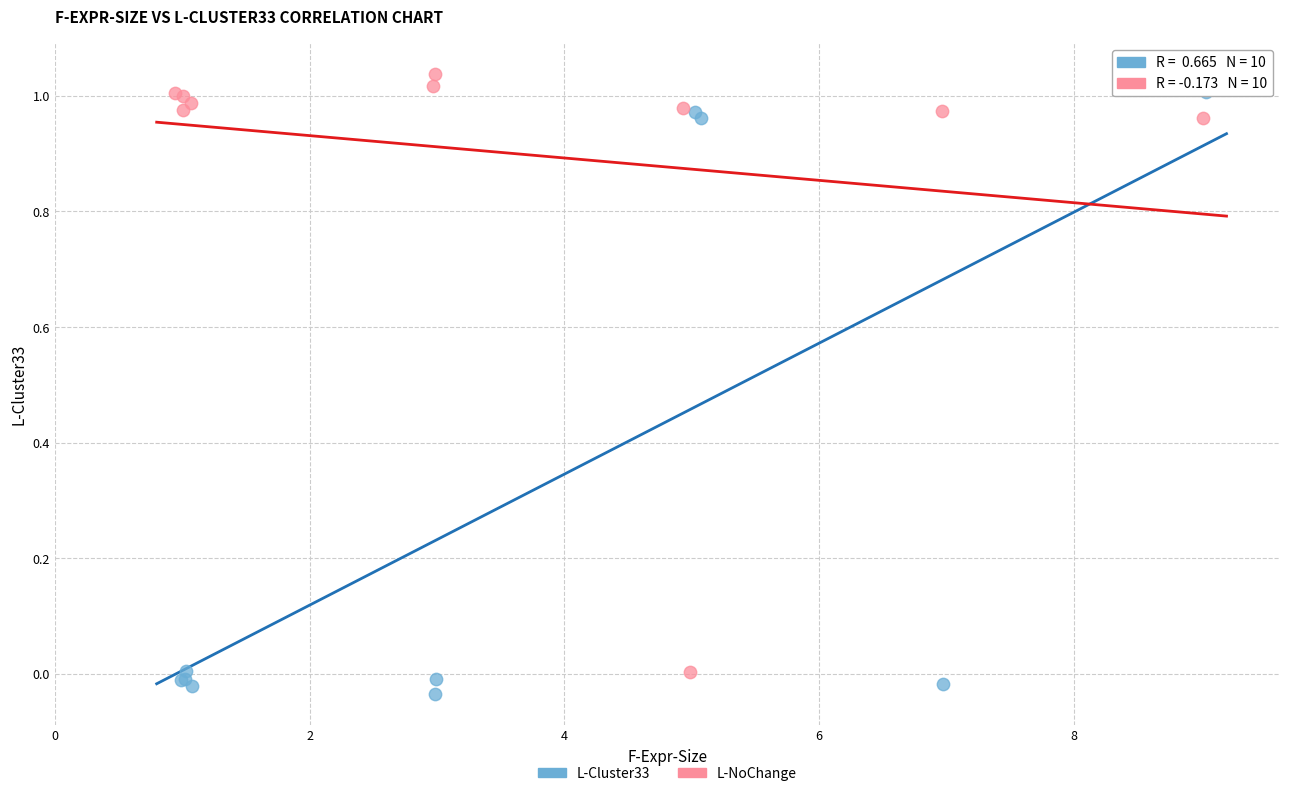

What are all the series names shown in the legend?

L-Cluster33, L-NoChange